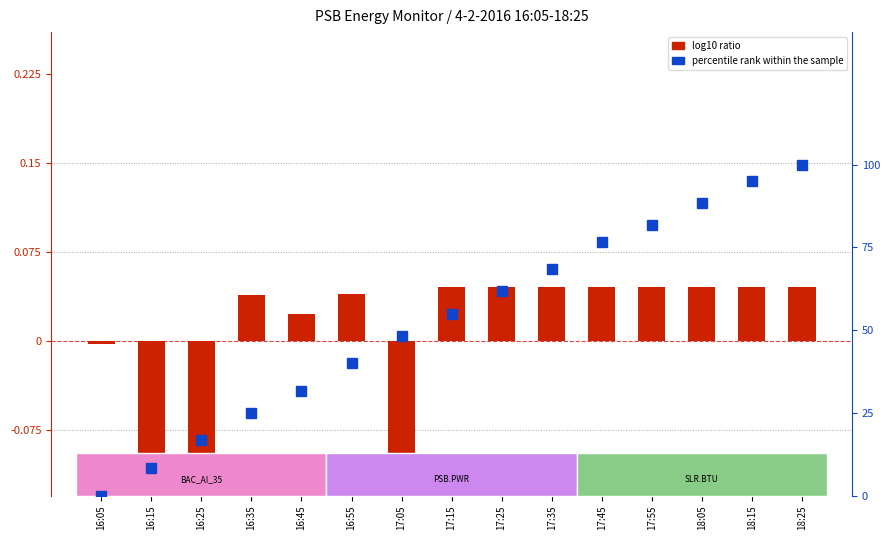

Between 17:15 and 17:55, which series saw the biggest shift?

percentile rank within the sample